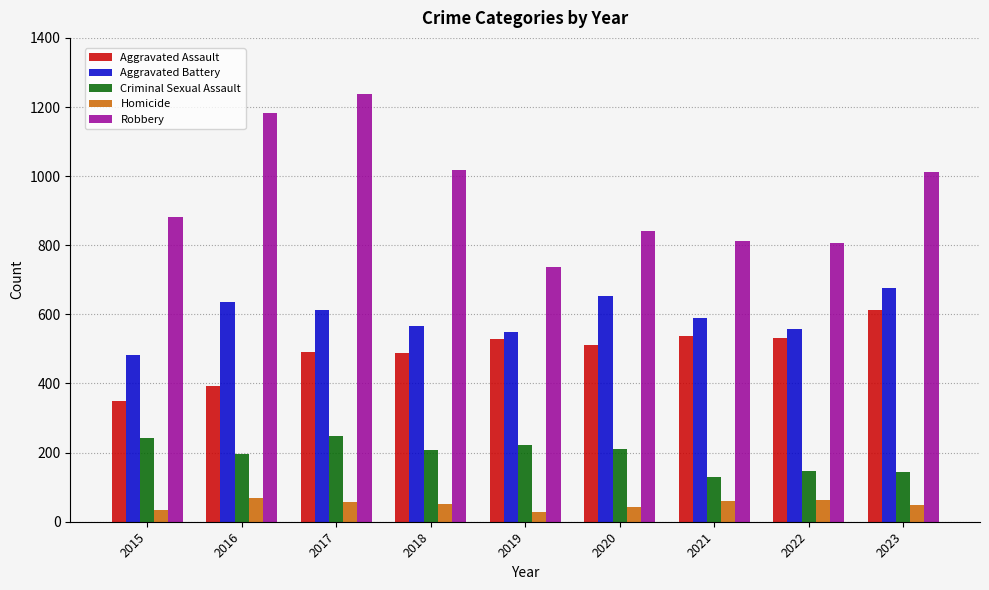

The value of Criminal Sexual Assault at 2020 is 211. True or false?

True